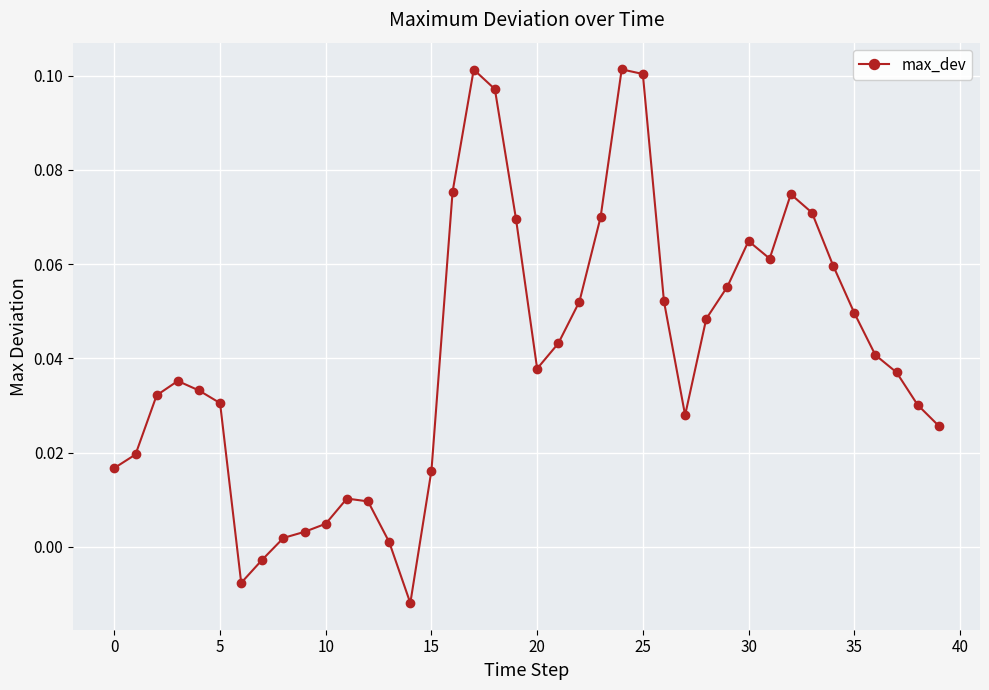

True or false: there are more than 2 points higher than both neighbors.

True